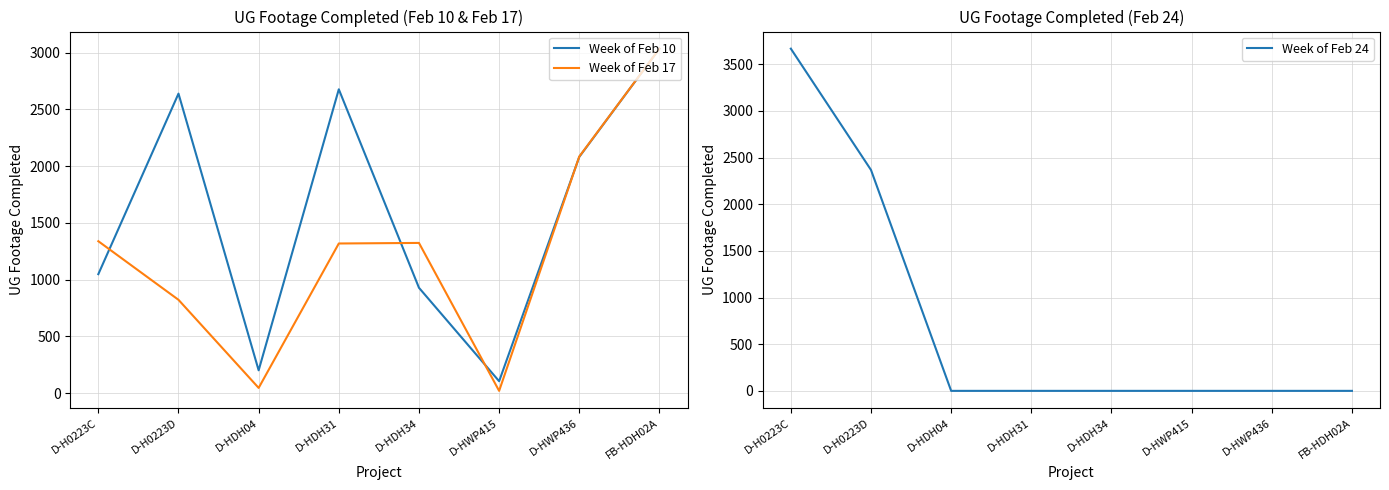

What is the spread (max minus min) of values at D-H0223C?

2619